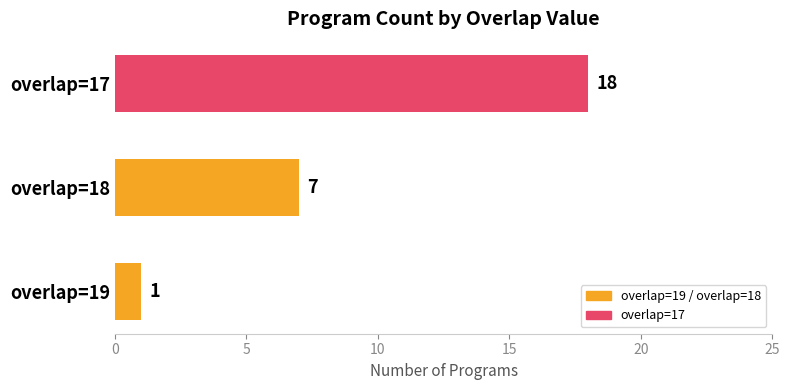

The chart shows a value of 28 at overlap=17. True or false?

False